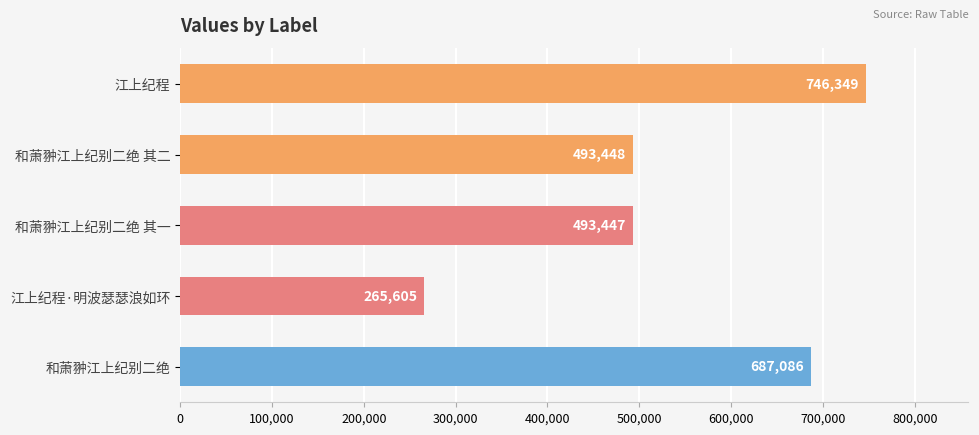

What is the difference between the maximum and minimum values?

480744